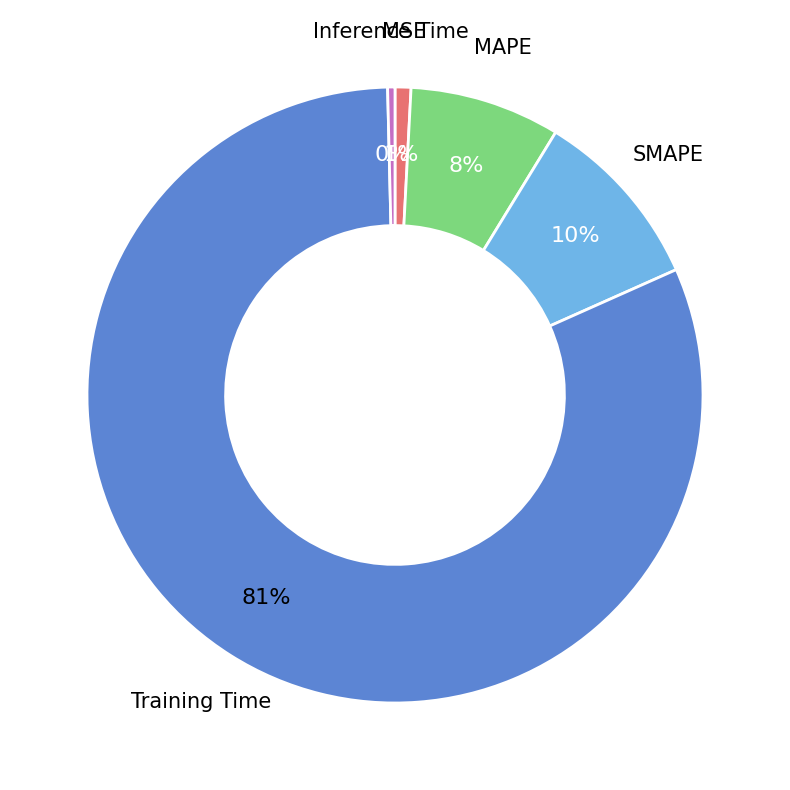

To the nearest percent, what is the difference between the largest and smallest slice percentages?

81%